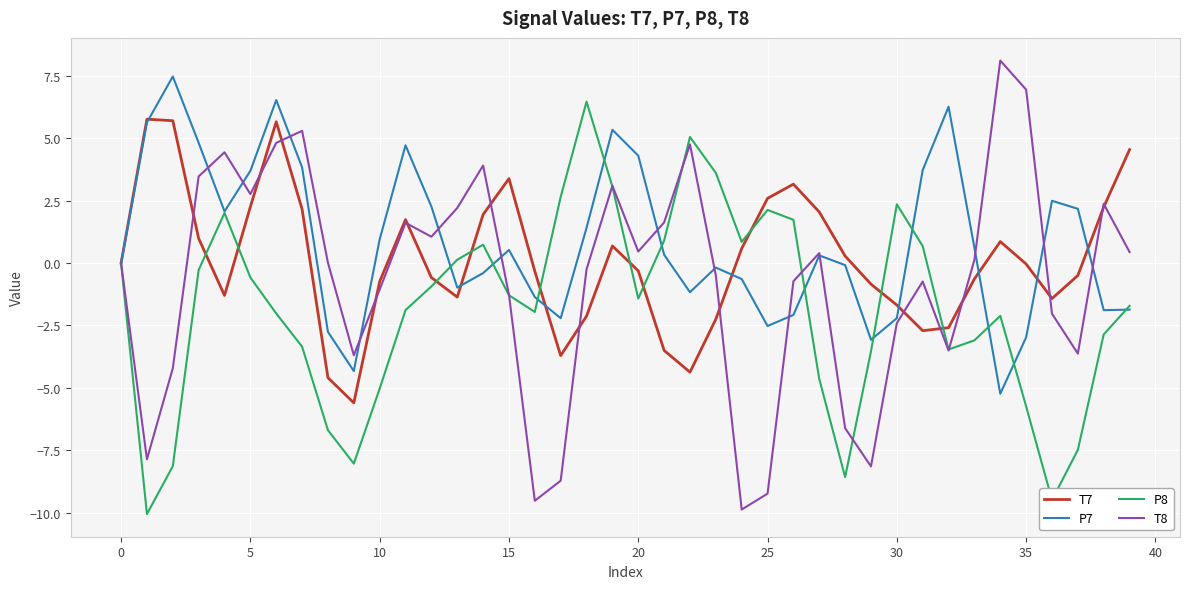

What is the maximum value for P7?

7.5